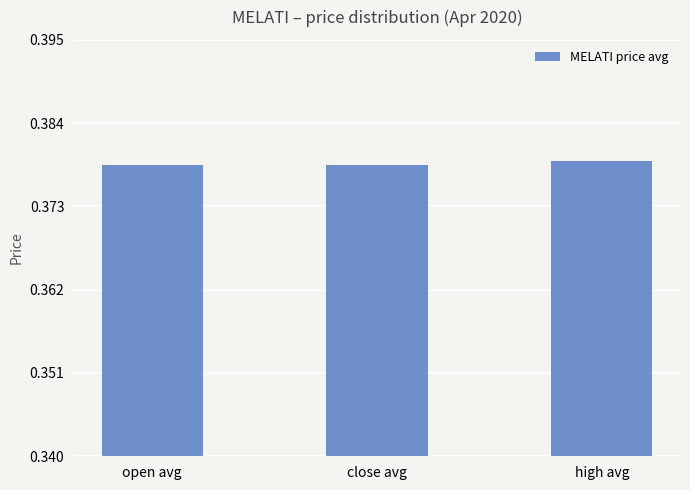

What position from the right is high avg?

1